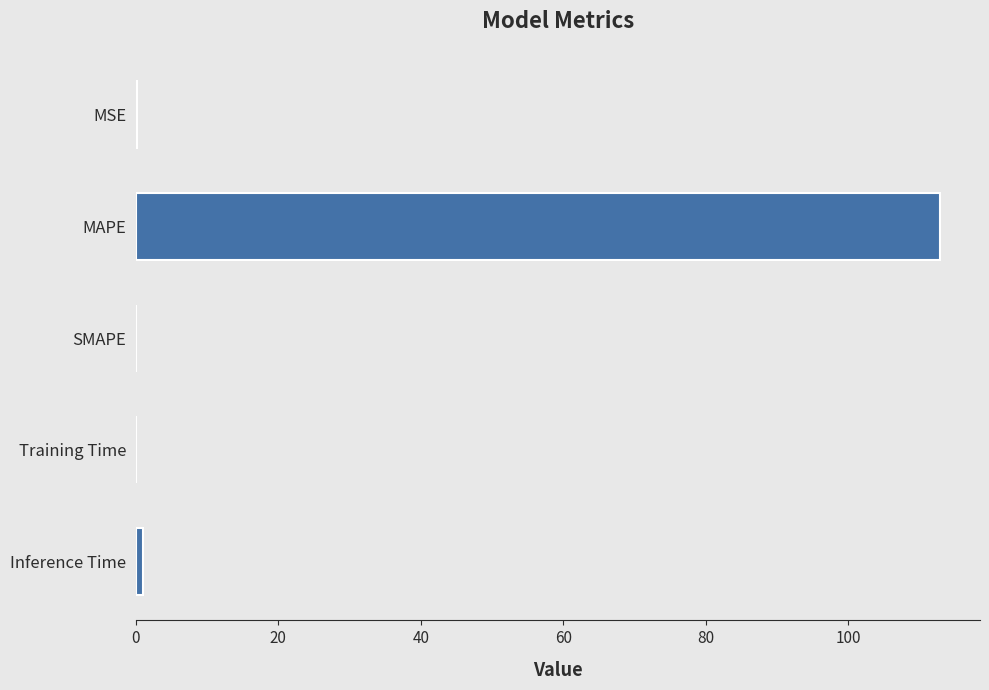

The chart shows a value of 112.9 at MAPE. True or false?

True